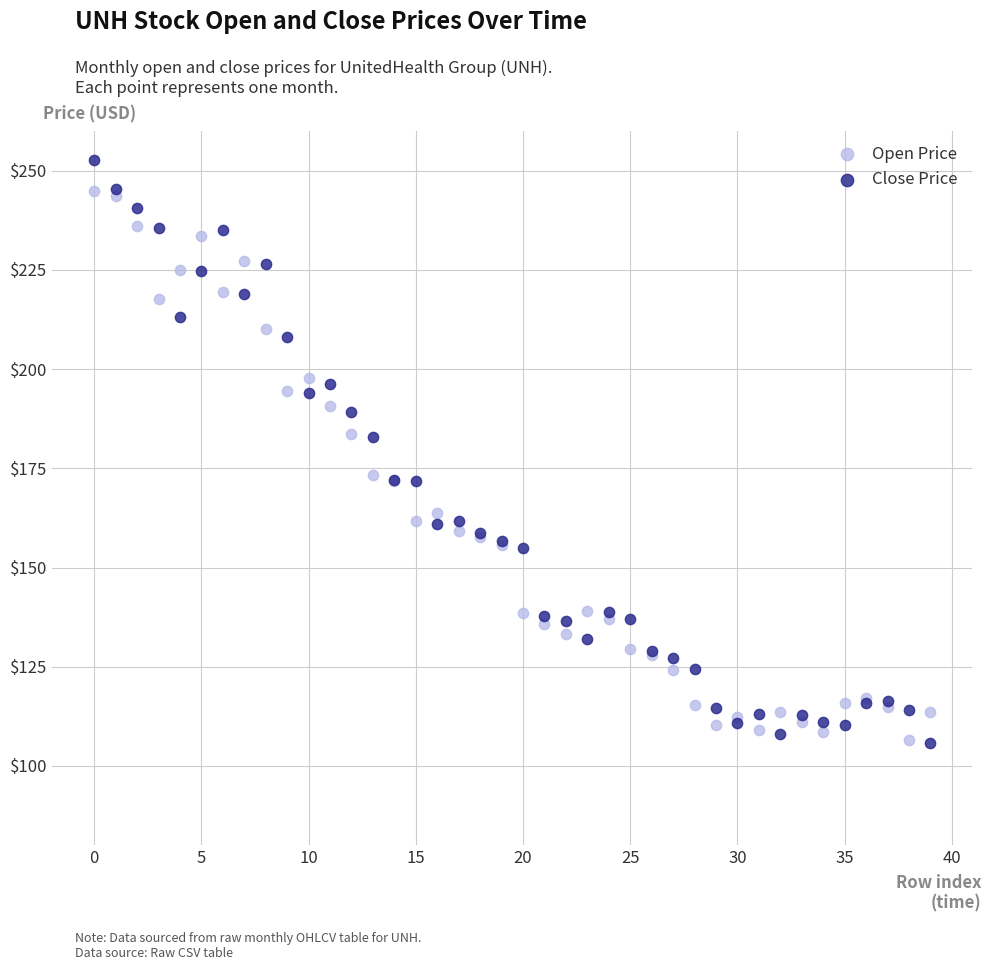

Which series has the widest spread of Y values?

Close Price